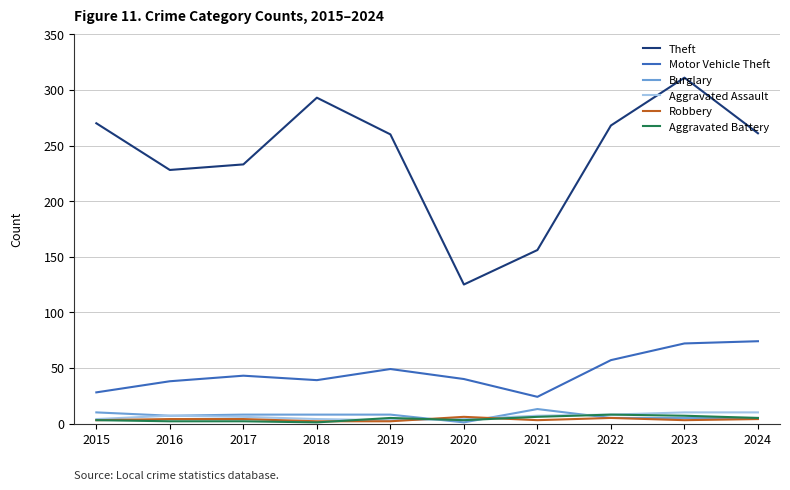

True or false: Motor Vehicle Theft and Robbery cross at least once.

False